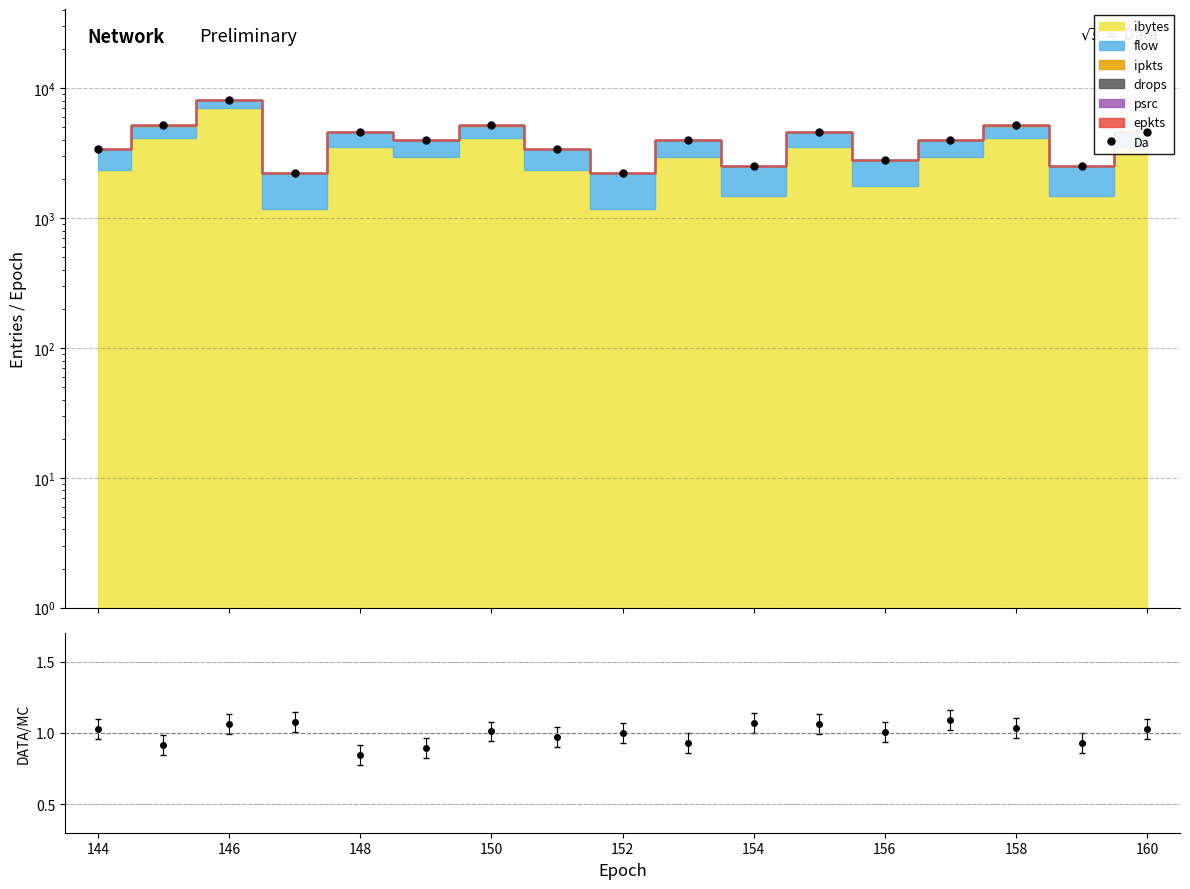

Which category has the highest value across all series?

146